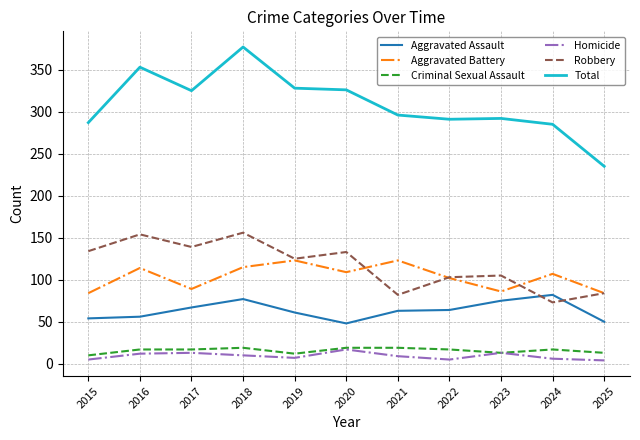

At which category does Total reach its first local valley?

2017